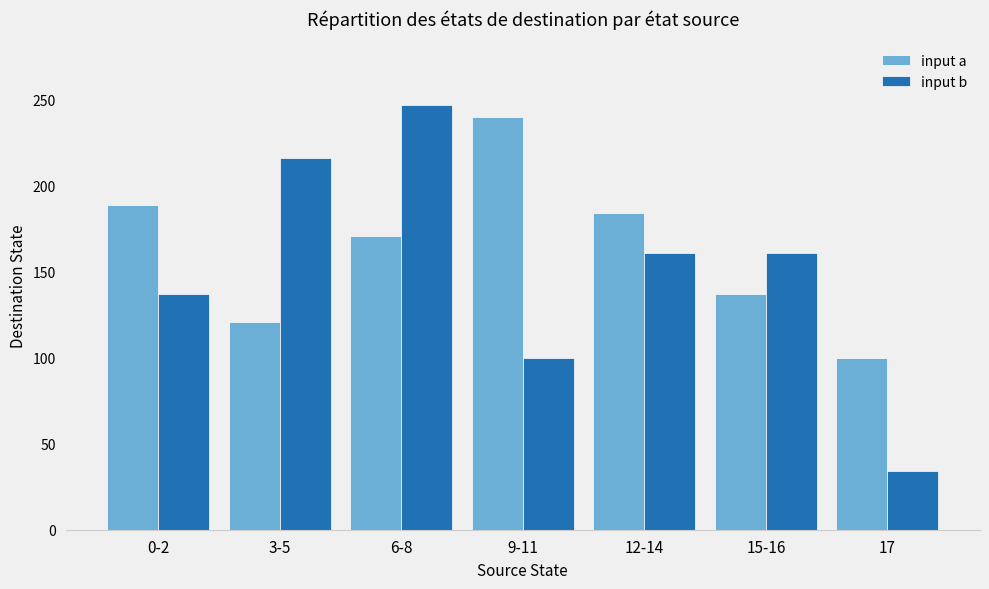

How many data points does each series have?

7